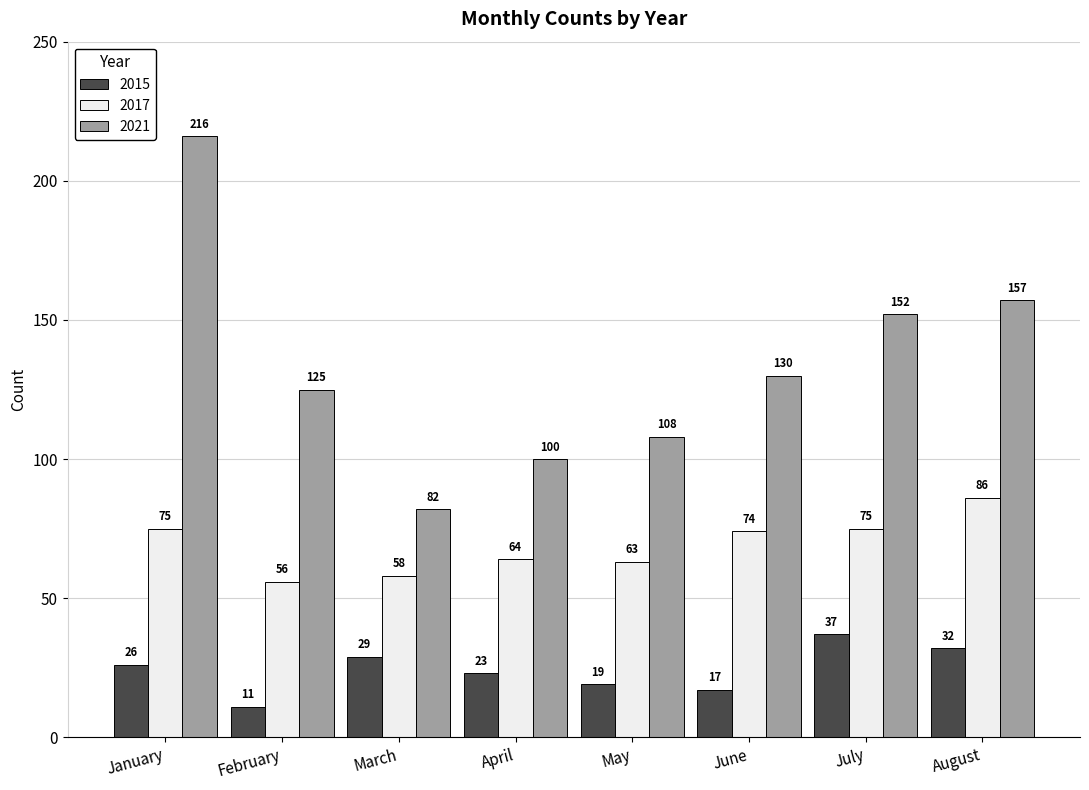

Which series has the widest spread of values?

2021